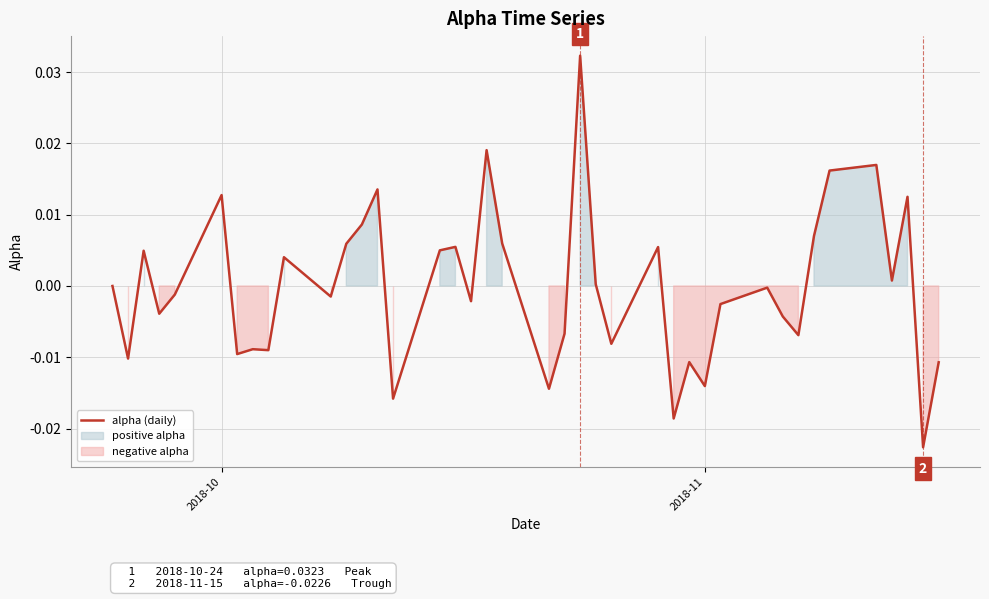

Is this an area chart (filled region under the line)?

No